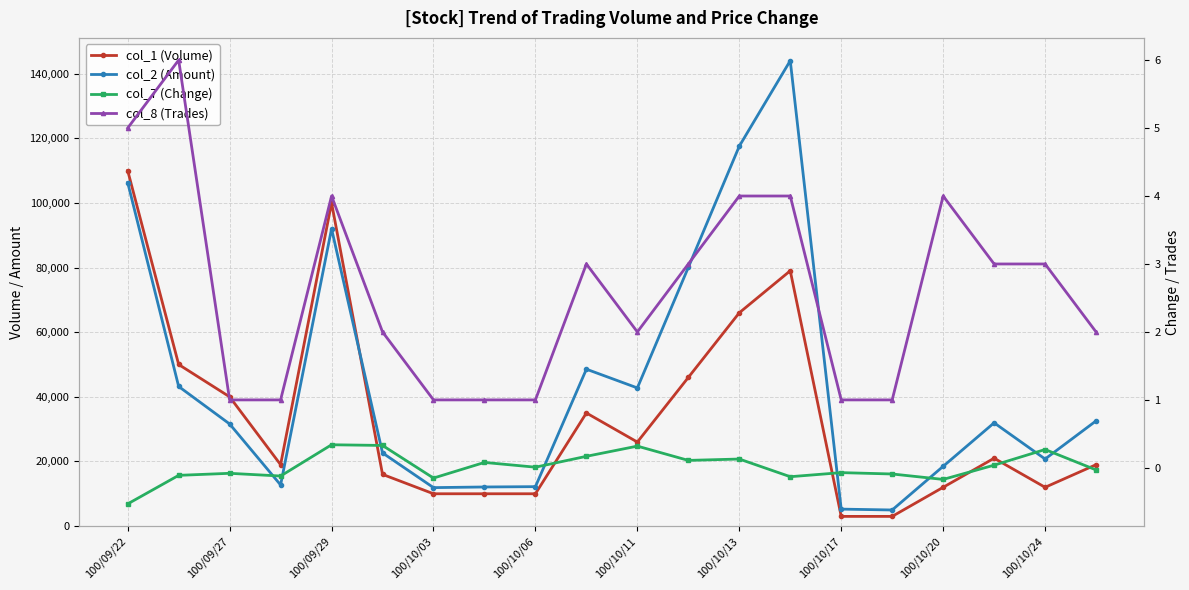

The value of col_8 (Trades) at 100/10/20 is 4.0. True or false?

True